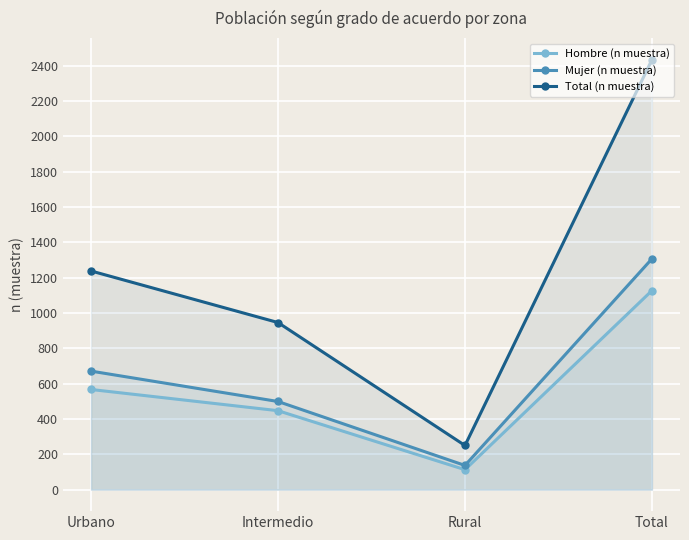

At which category is the sum across all series the highest?

Total